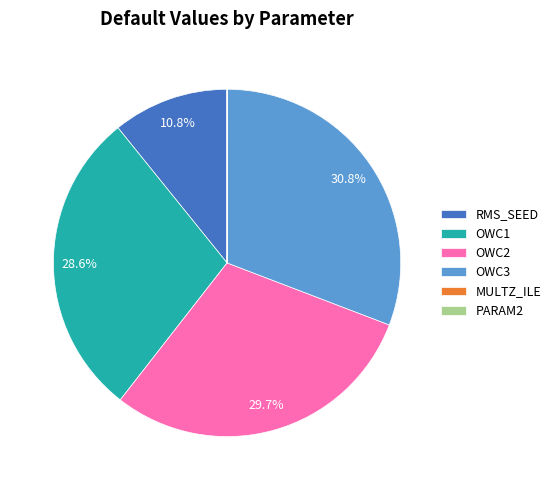

To the nearest percent, what portion does OWC1 represent?

29%